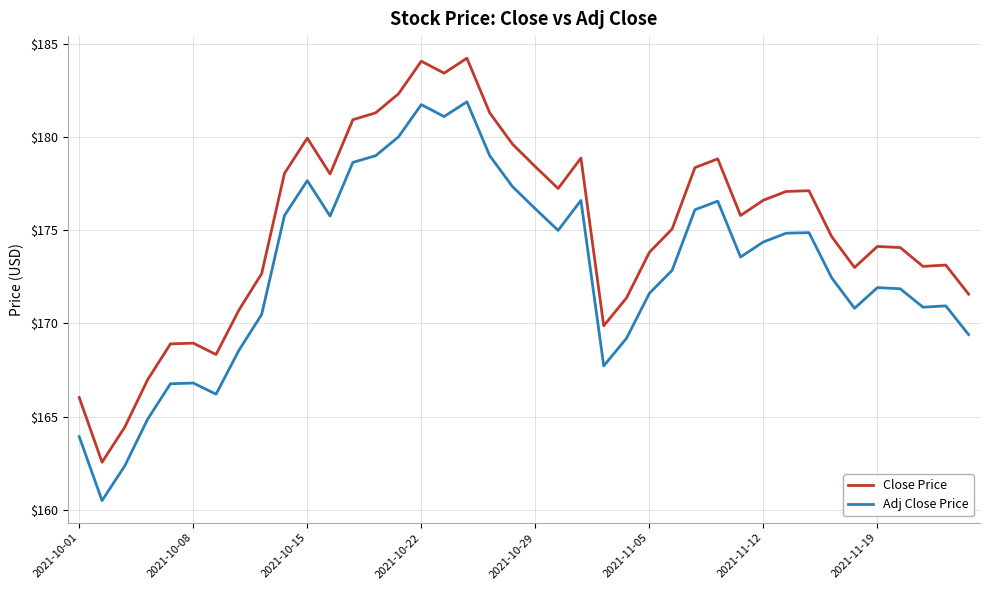

List the series in order of their overall mean, highest first.

Close Price, Adj Close Price